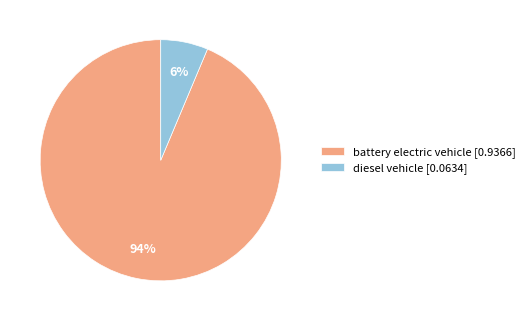

Rank the categories by value from lowest to highest.

diesel vehicle, battery electric vehicle